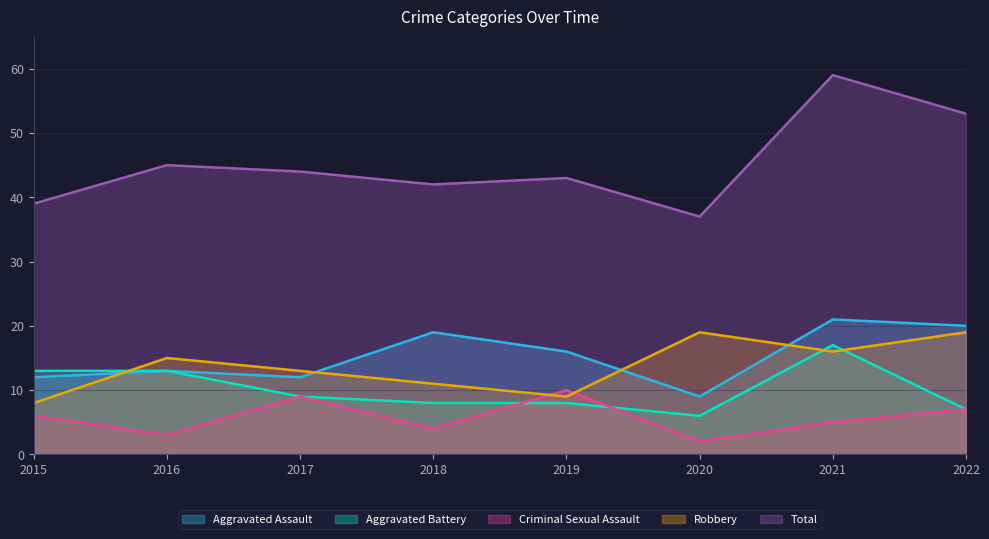

How many distinct data groups are displayed?

5